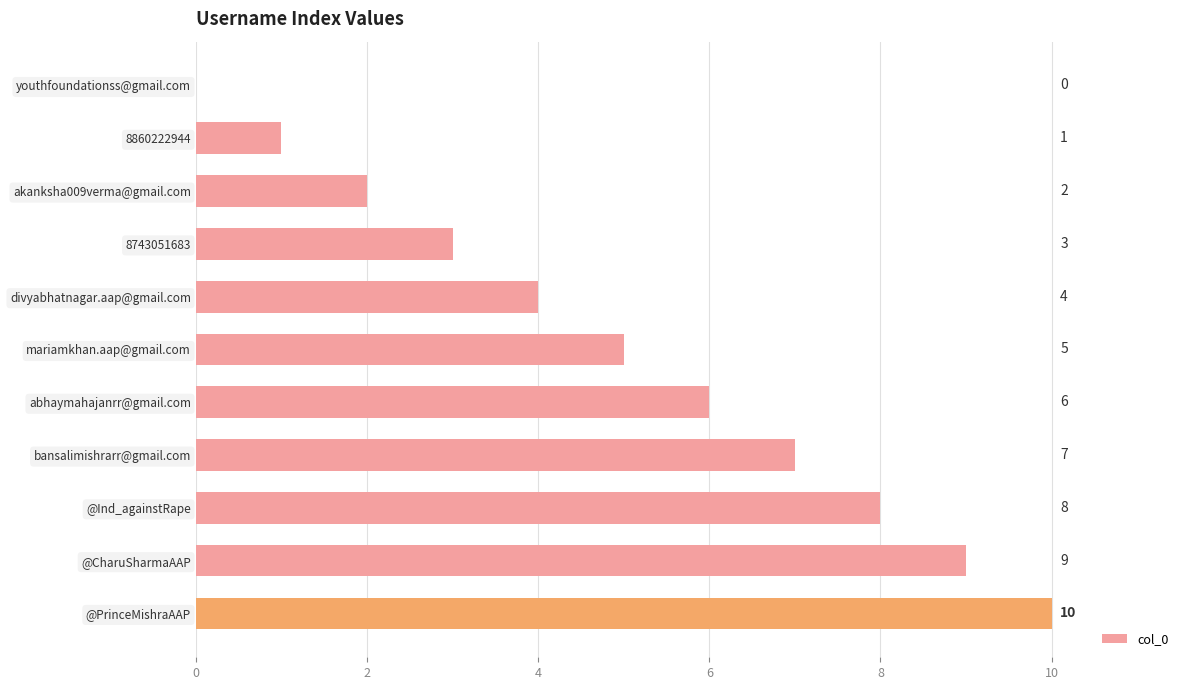

What is the change in value from 8743051683 to @PrinceMishraAAP?

+7